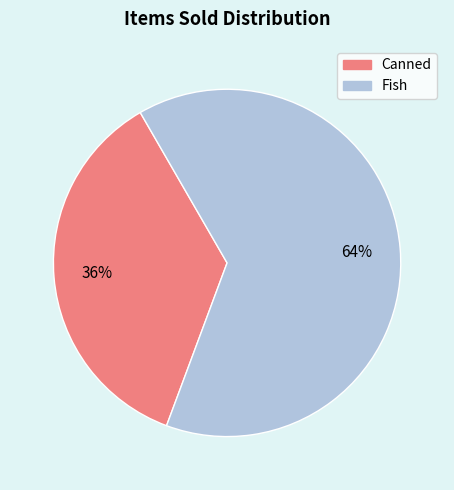

Between Canned and Fish, which is larger?

Fish